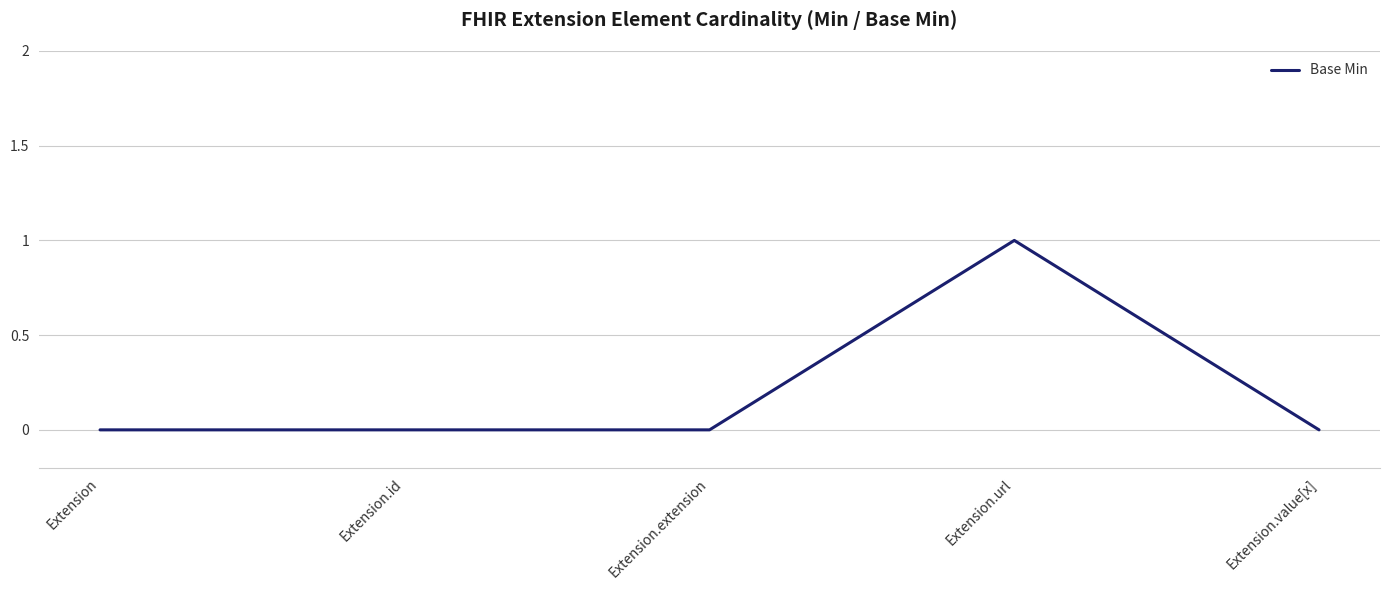

The chart shows a value of 1 at Extension.url. True or false?

True